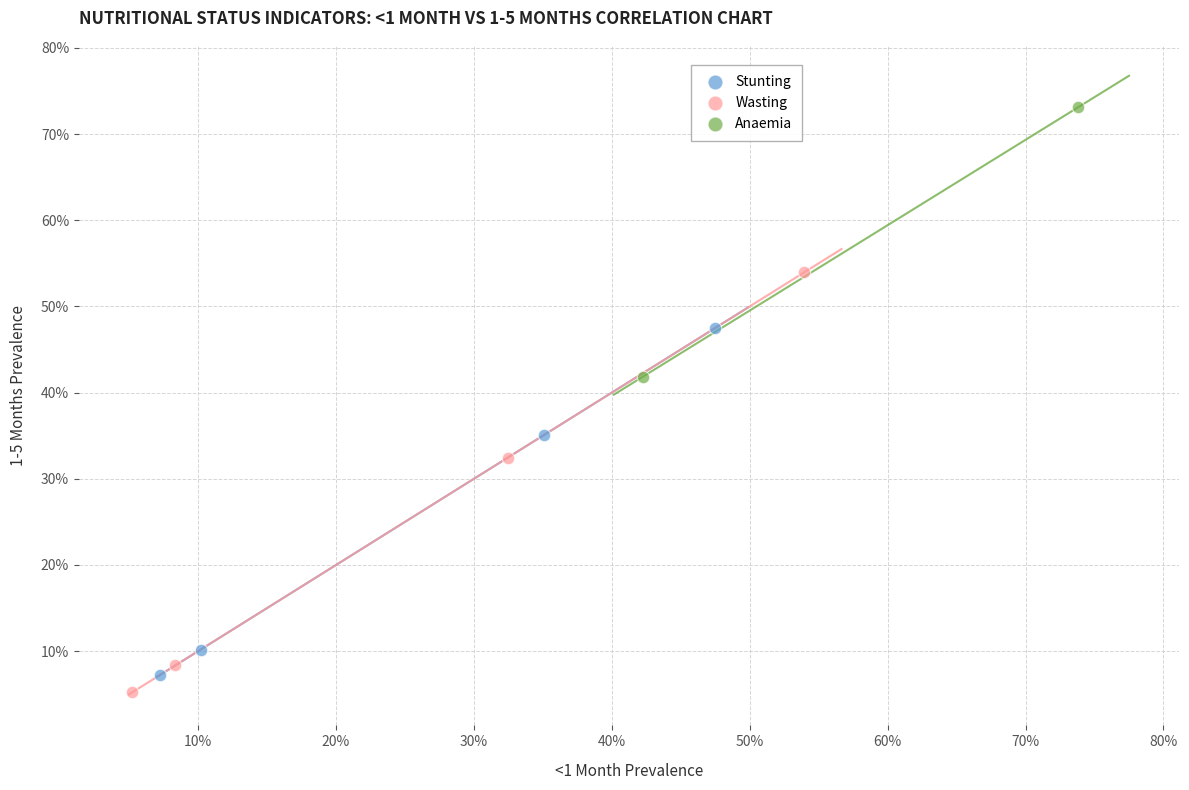

What are all the series names shown in the legend?

Stunting, Wasting, Anaemia